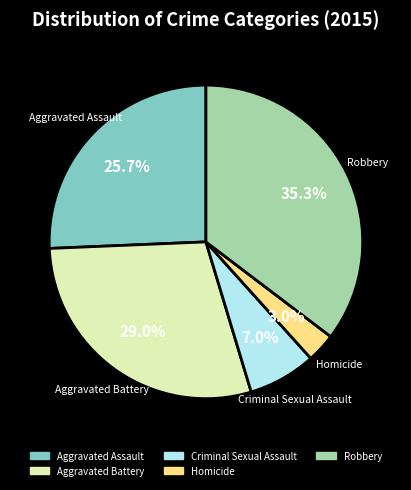

Rank the categories by value from highest to lowest.

Robbery, Aggravated Battery, Aggravated Assault, Criminal Sexual Assault, Homicide